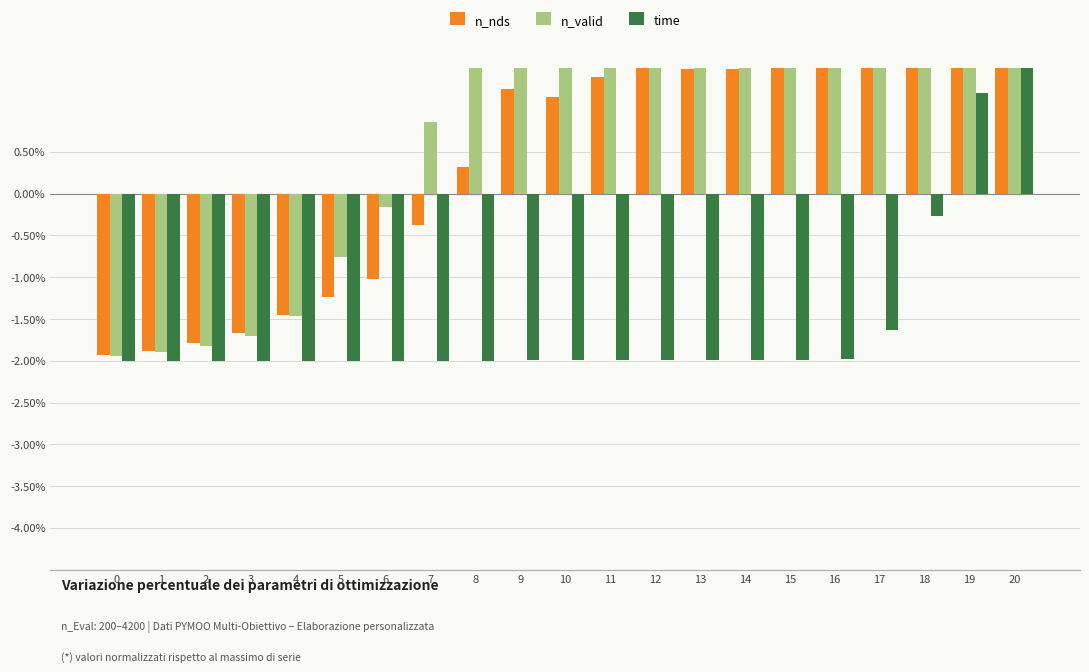

True or false: time has a value of -0.6 at 15.

False